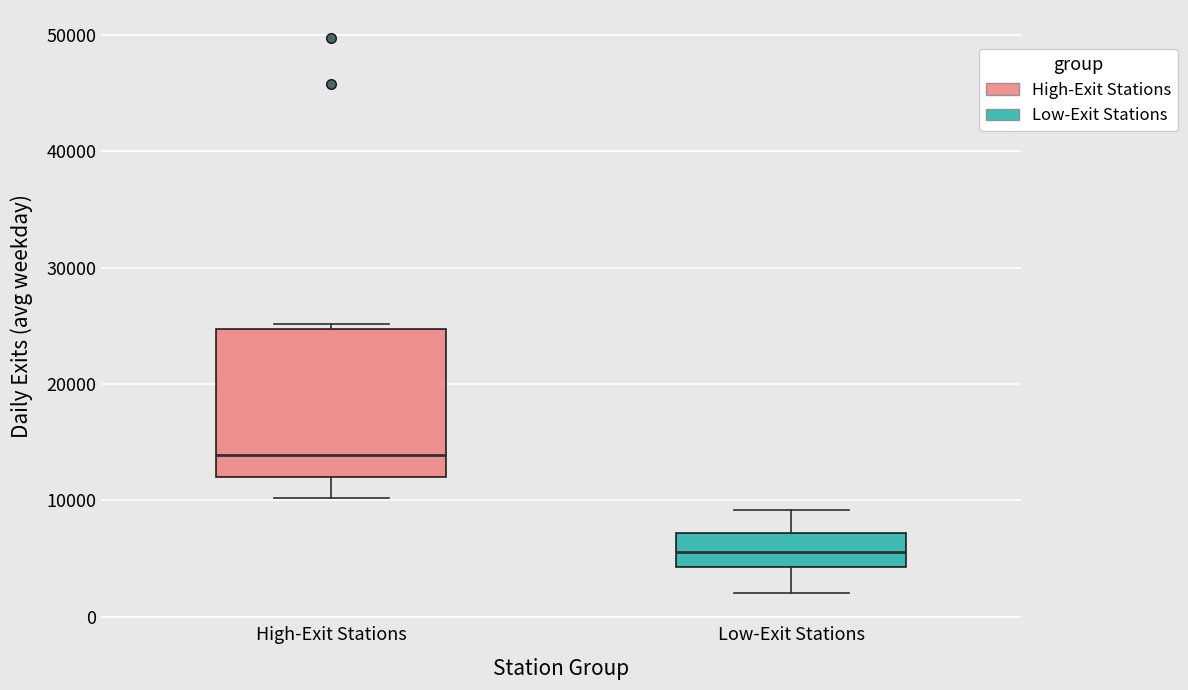

Reading left to right, transcribe this box plot: for each box, give where its median line is, the range the box spans, and where its two whiskers end, as read against the y-axis. The values are not printed on the chart, so give them approximately, as read against the axis.

High-Exit Stations: median 14000, box 12000 to 25000, whiskers 10000 to 25000 (just above the box's upper edge)
Low-Exit Stations: median 6000, box 4000 to 7000, whiskers 2000 to 9000